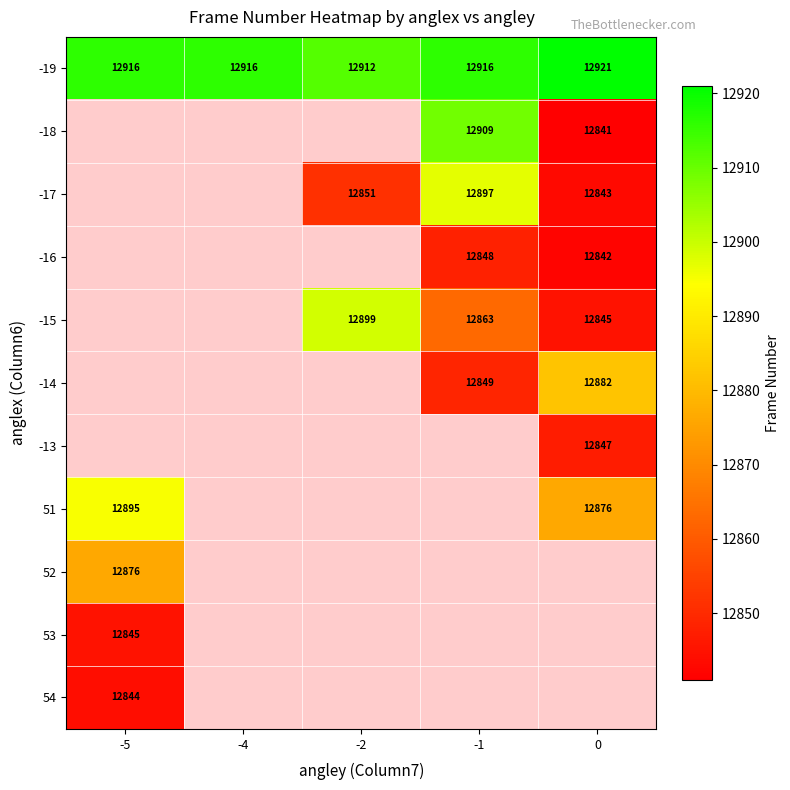

What value does the -19 series have at -5?

12916